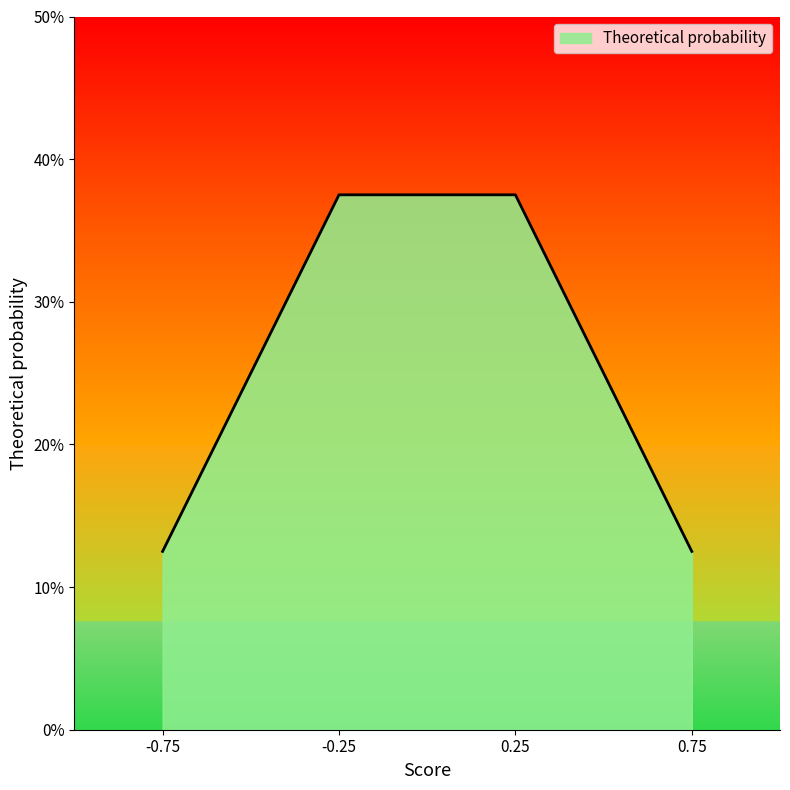

Does the chart have visible grid lines?

No